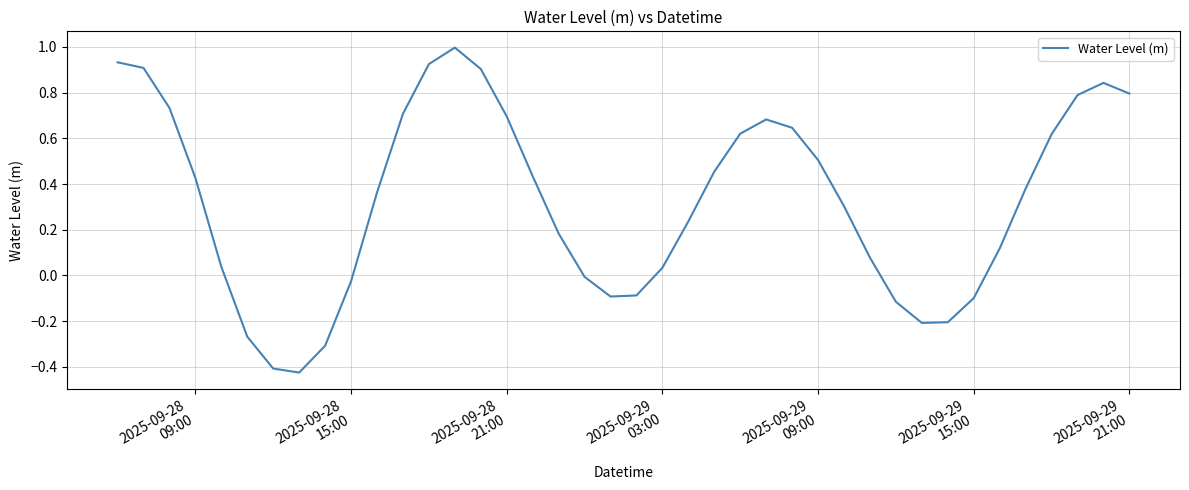

Is this an area chart (filled region under the line)?

No